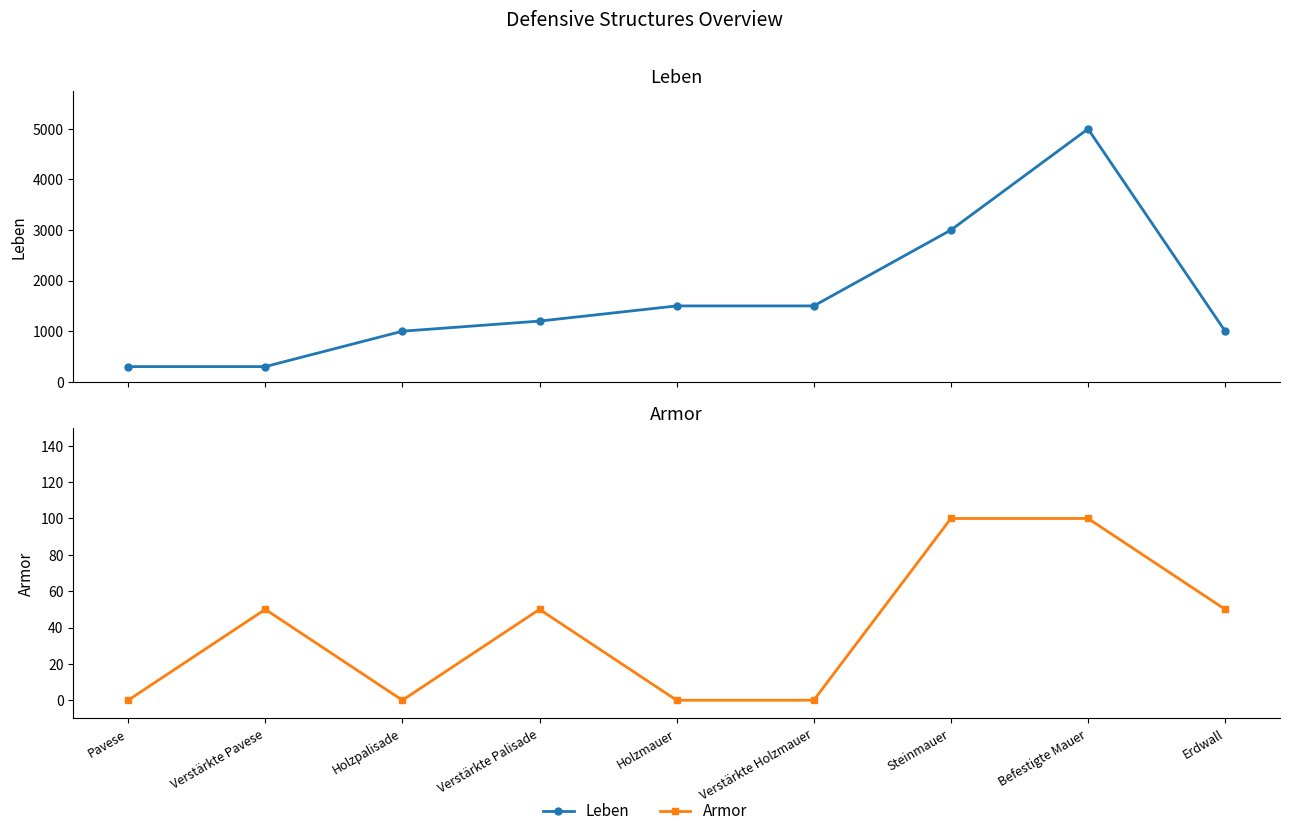

How many distinct data groups are displayed?

2